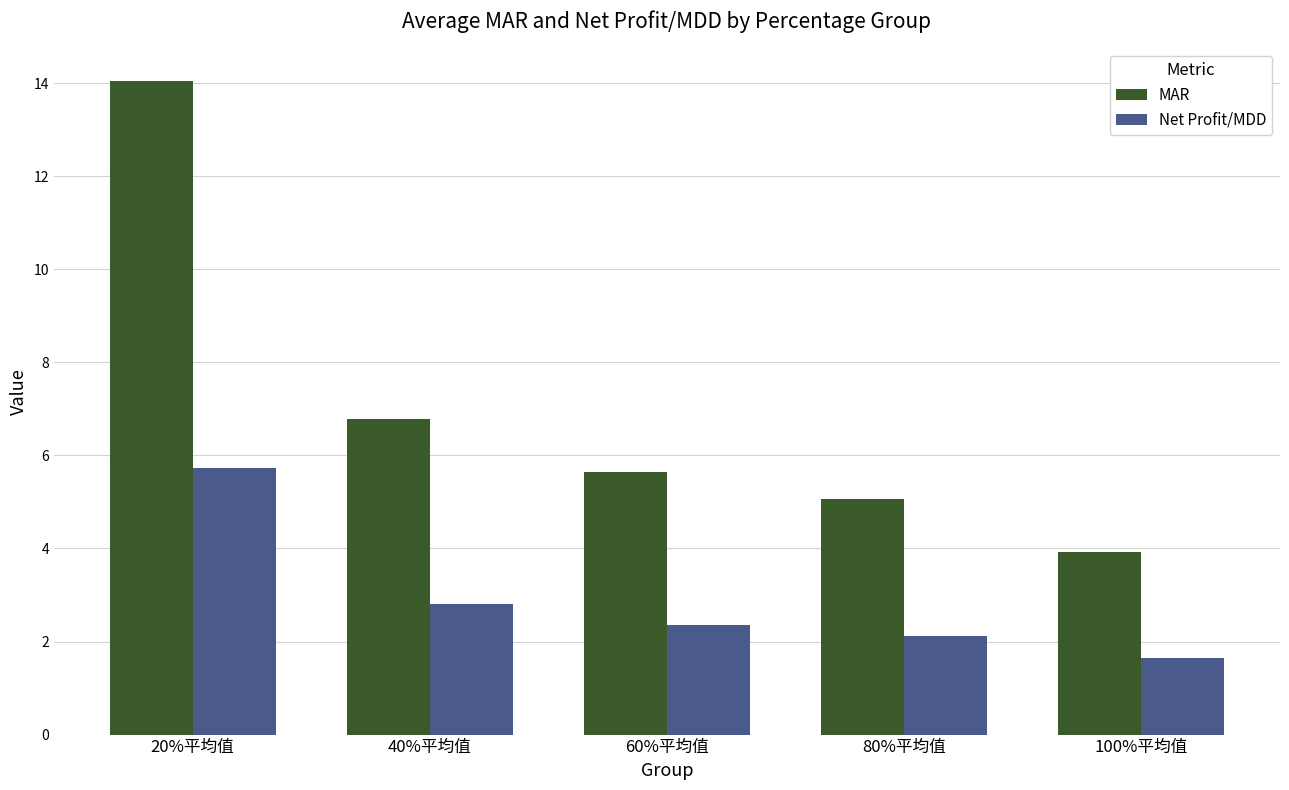

What is the difference between the maximum and second lowest values in the MAR series?

9.0